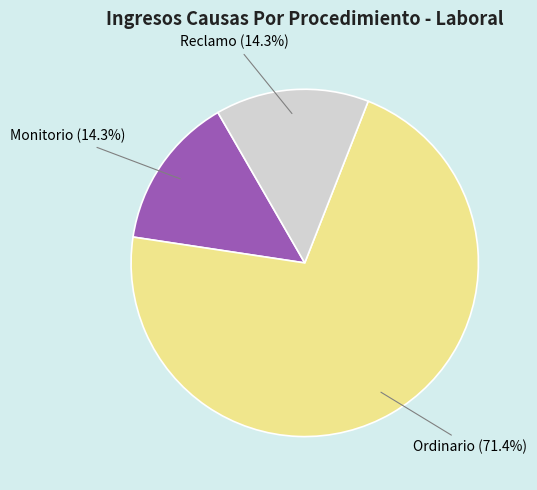

True or false: Monitorio accounts for 2% of the total.

False